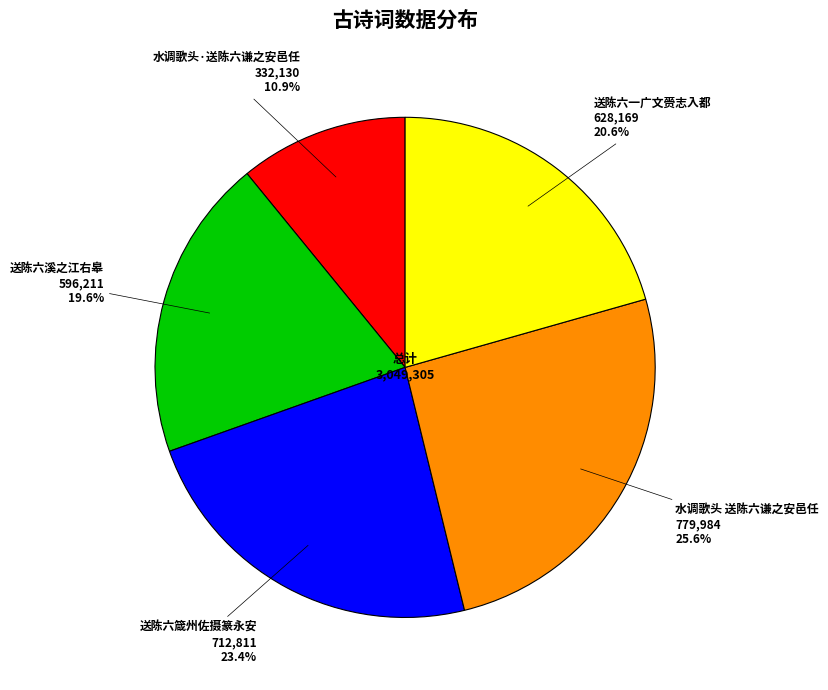

Which category has the smallest portion of the pie?

水调歌头·送陈六谦之安邑任